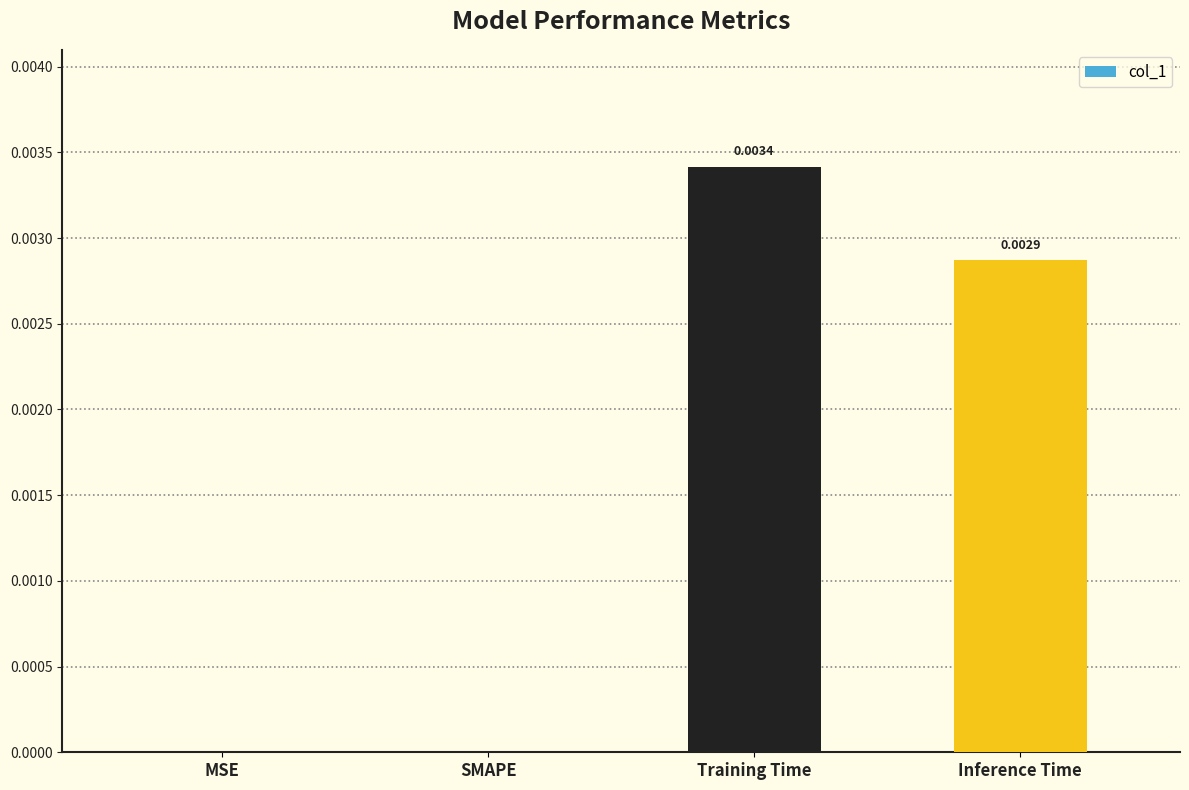

At which category does the chart reach its peak across all series?

Training Time